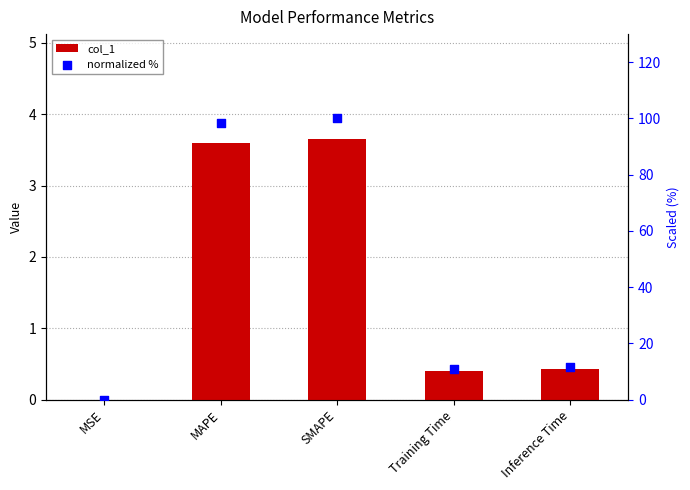

What is the total value across all series at MAPE?

101.8